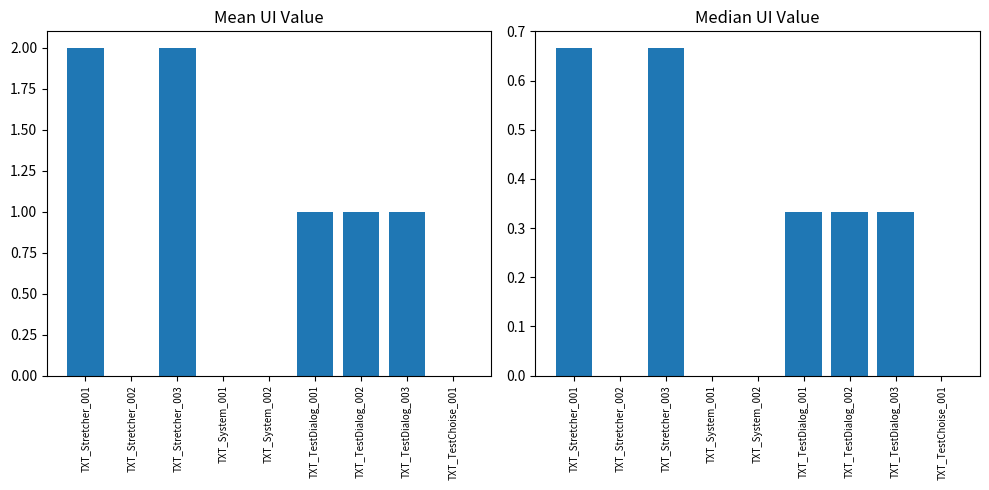

How many data points in ui are above 1?

2